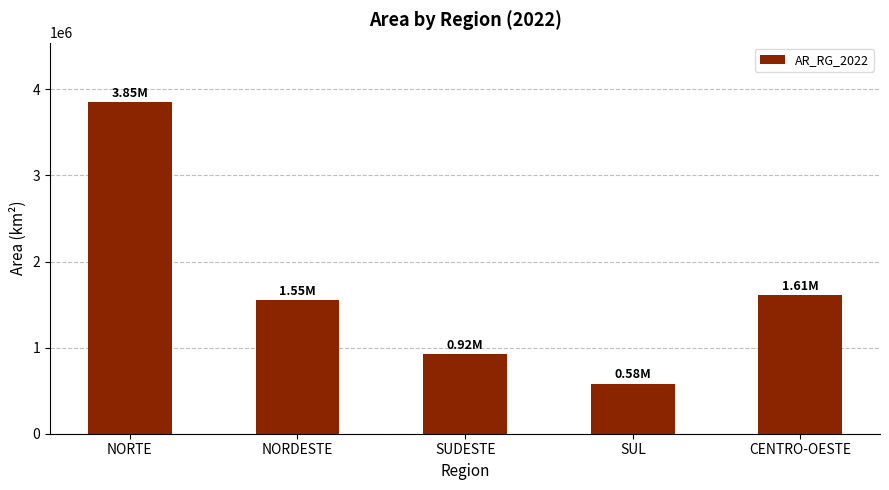

What is the label of the 2nd bar from the left?

NORDESTE